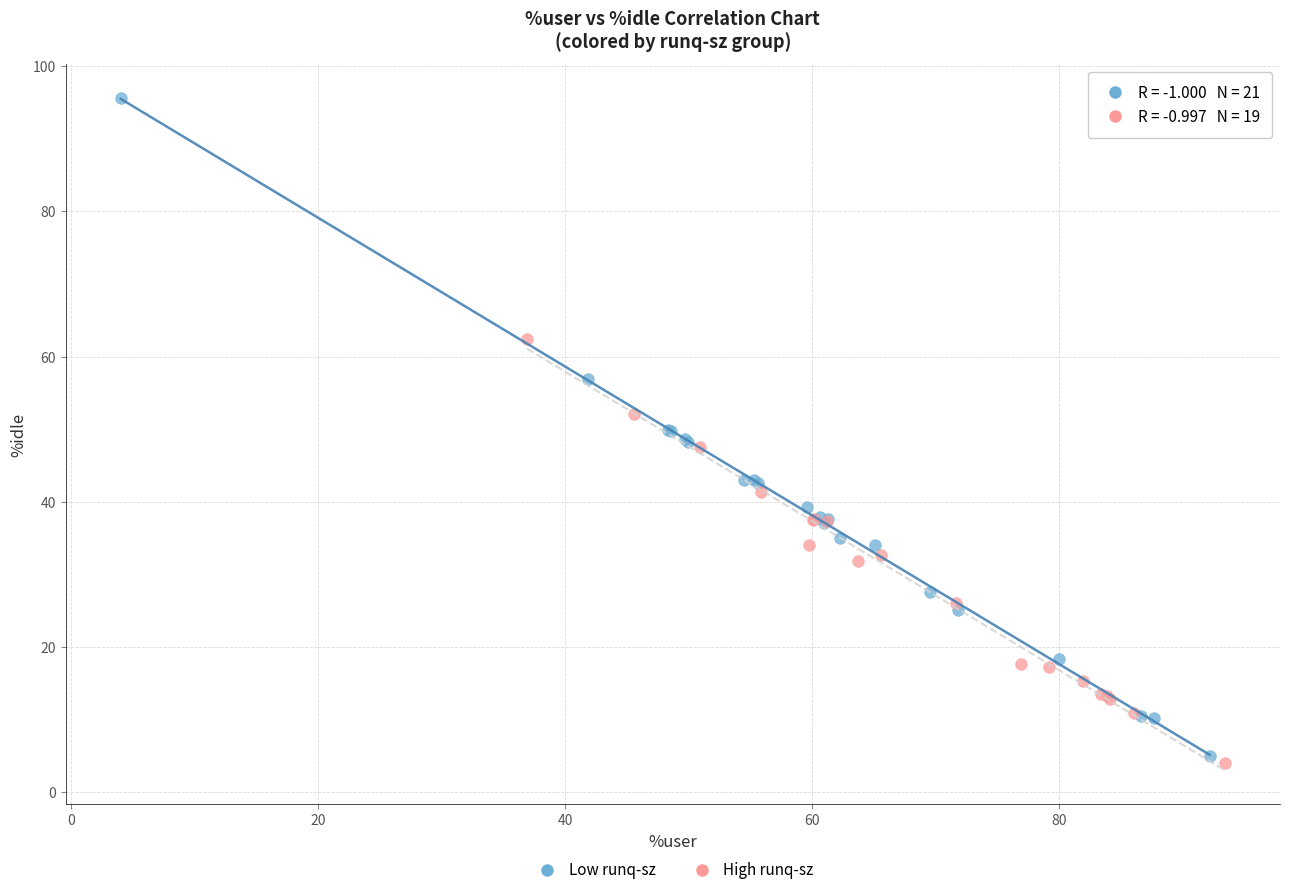

Which series has the widest spread of Y values?

Low runq-sz